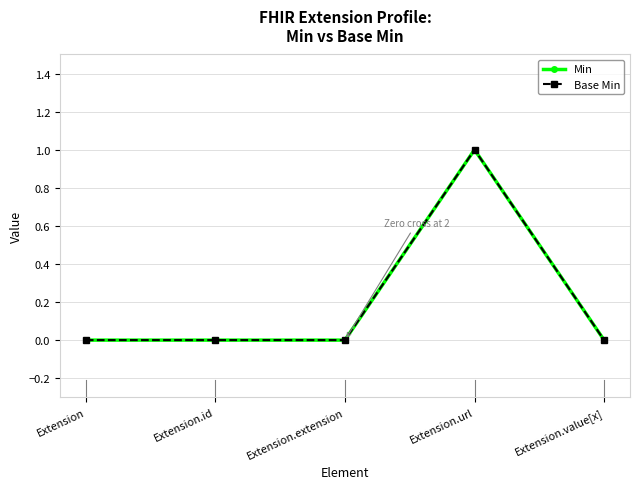

The value of Min at Extension.extension is 0. True or false?

True